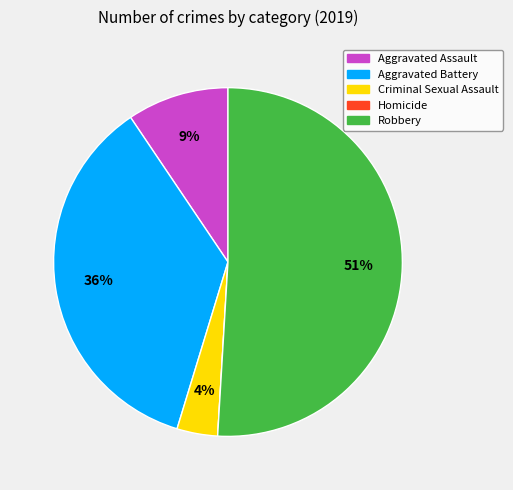

To the nearest percent, what is the combined percentage of Aggravated Battery and Aggravated Assault?

45%